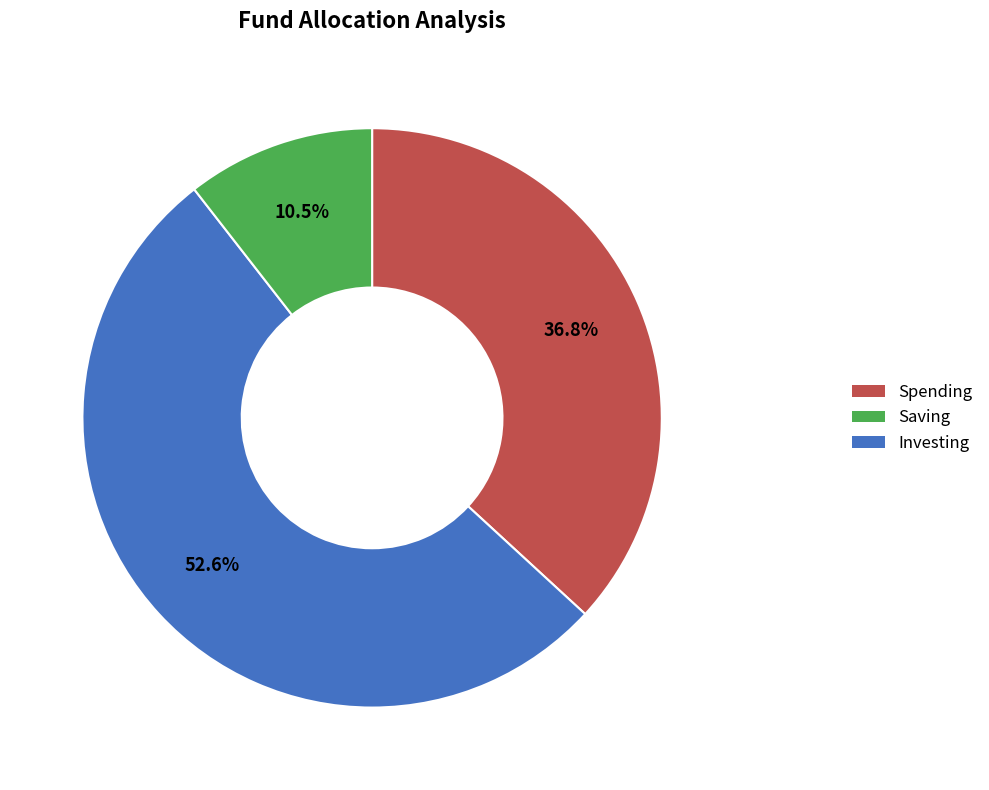

Is there a majority slice in this chart?

Yes